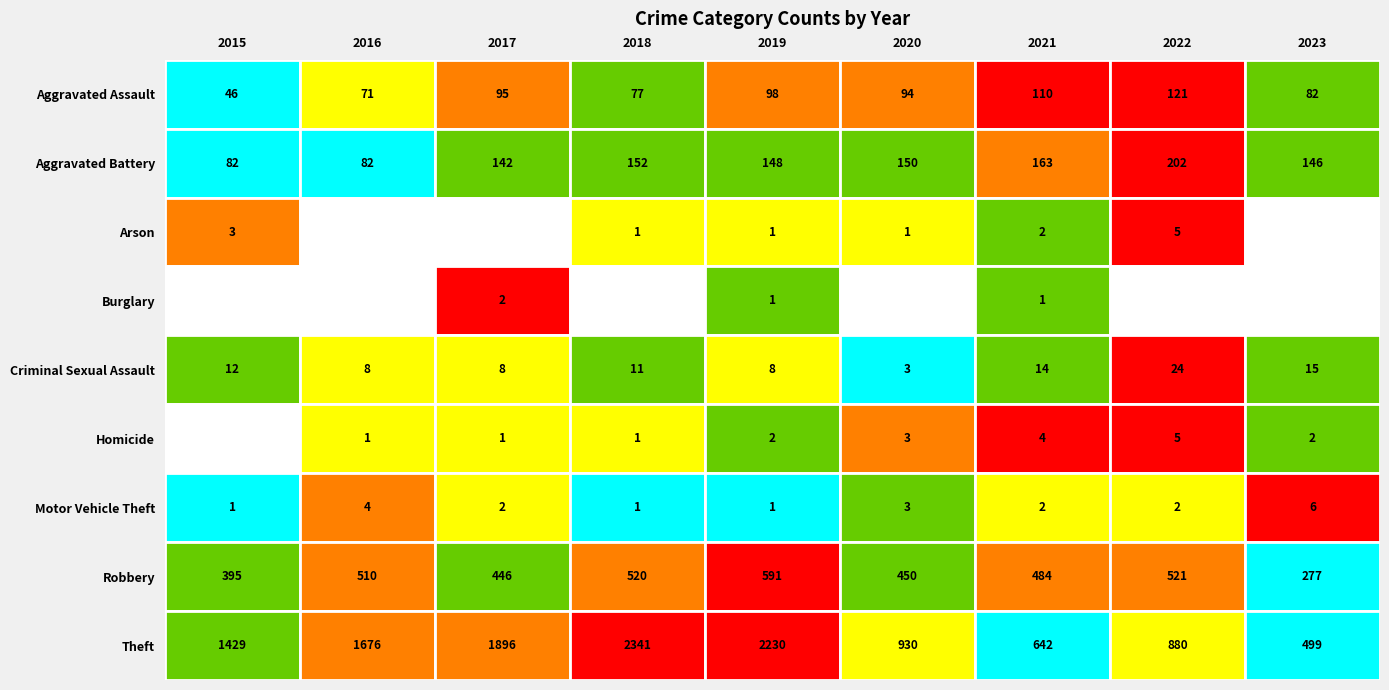

The Burglary series shows 0 at 2018. True or false?

True